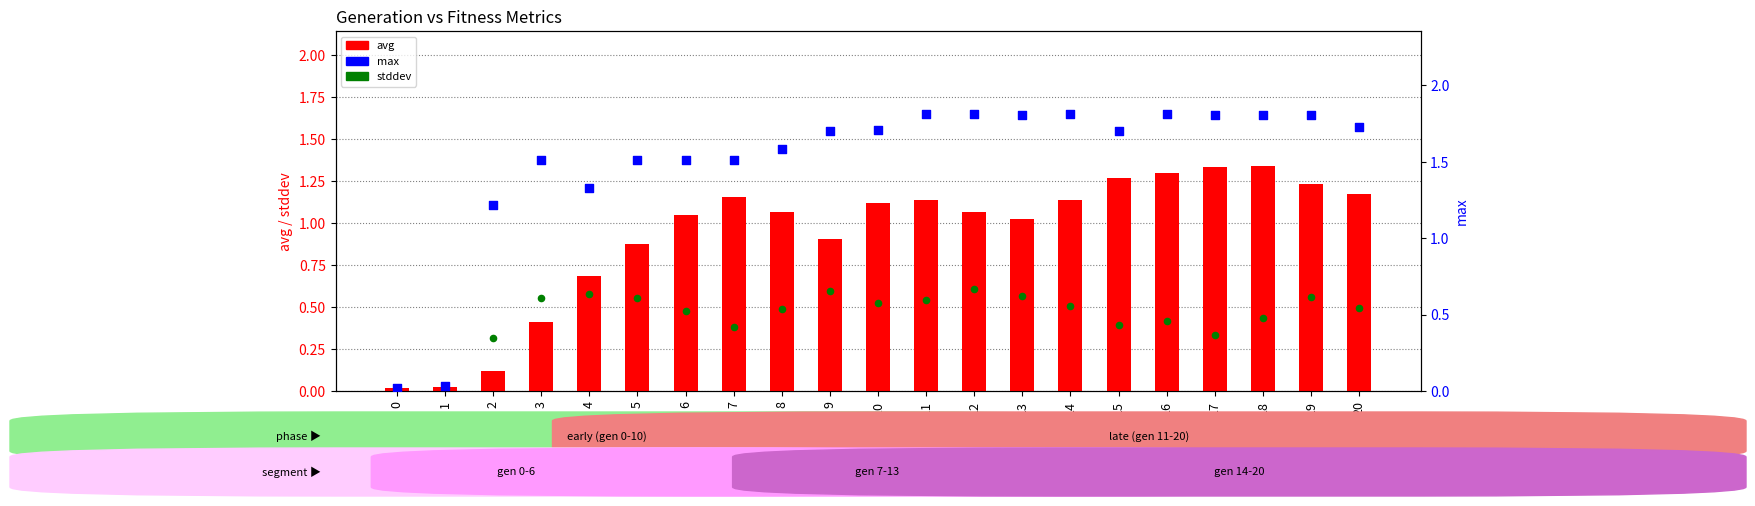

Is the value of stddev at 13 greater than the value of avg at 5?

No